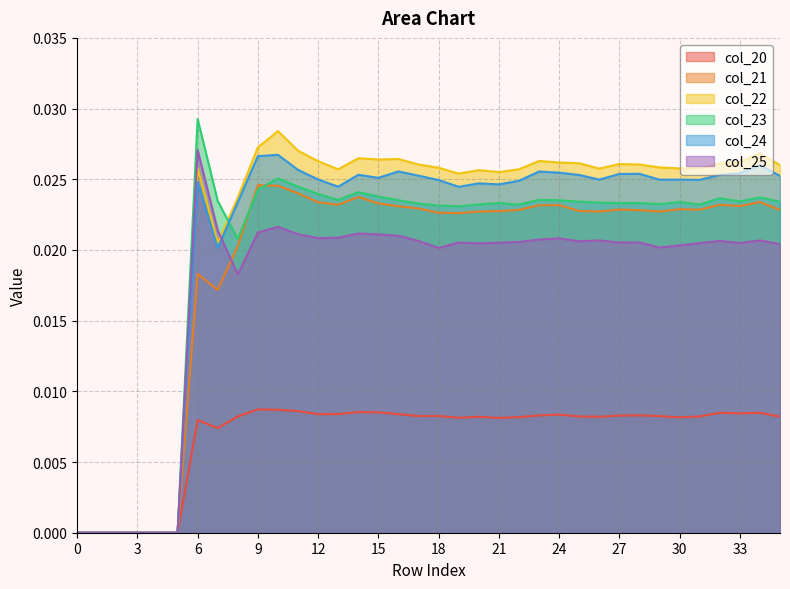

How many values in the col_23 series exceed 0?

30